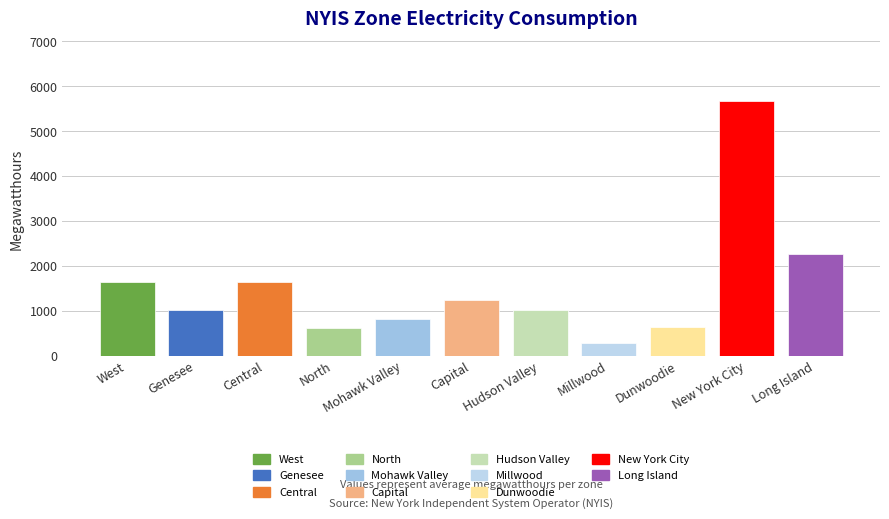

What position from the right is Genesee?

10